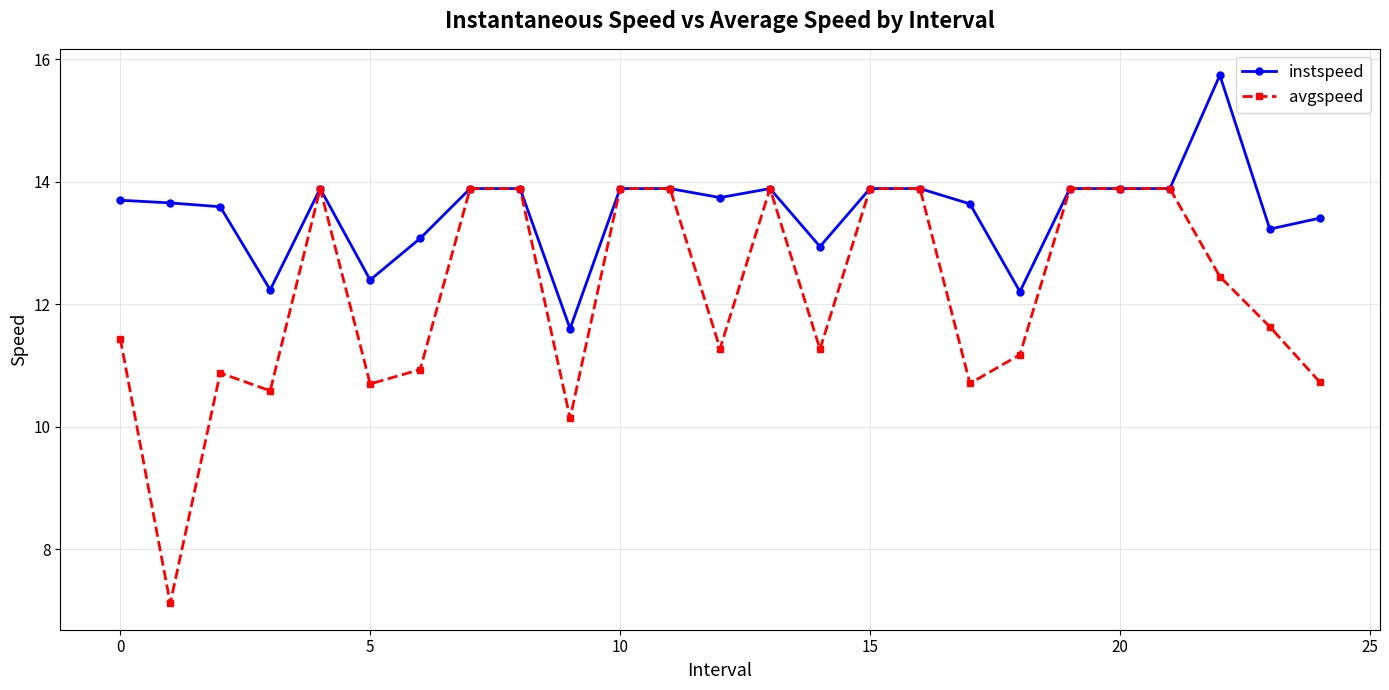

Is this an area chart (filled region under the line)?

No